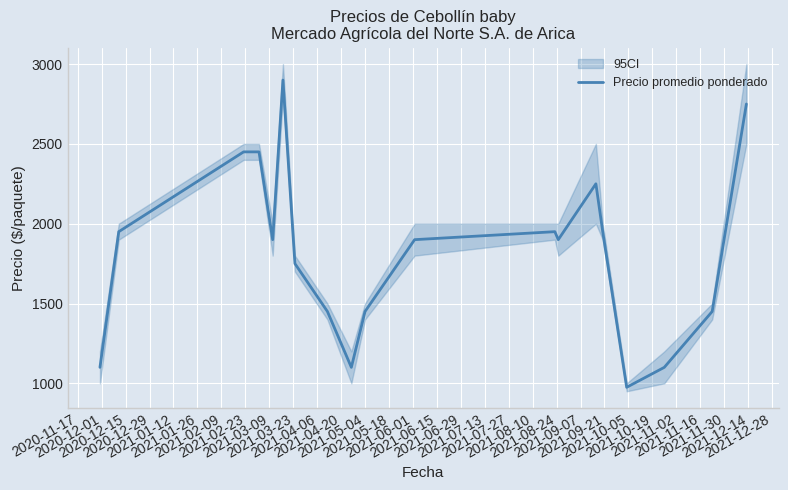

How many distinct data groups are displayed?

1